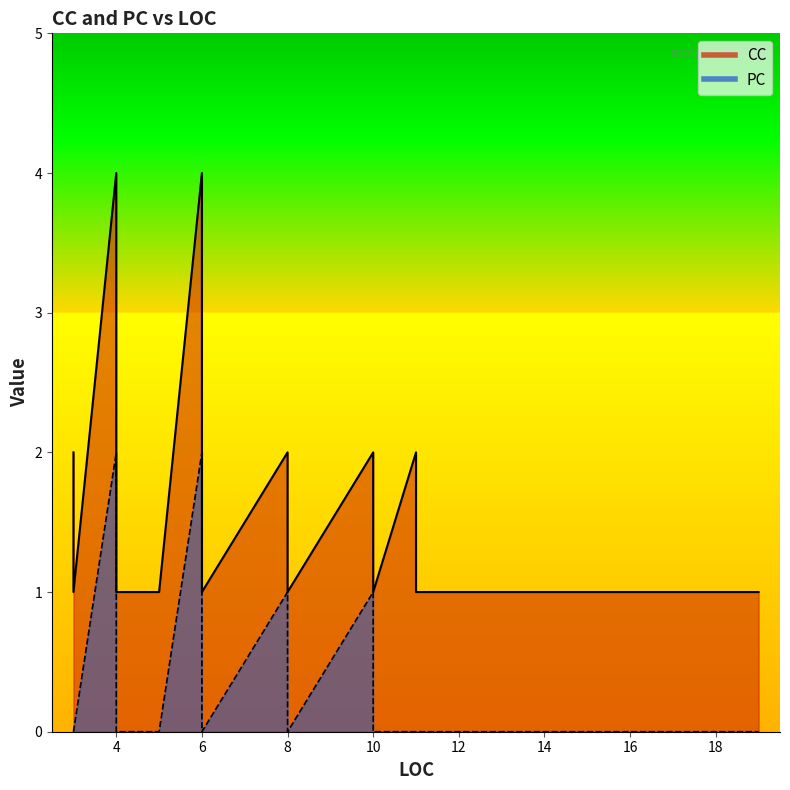

Between 6 and 8, which series saw the biggest shift?

CC